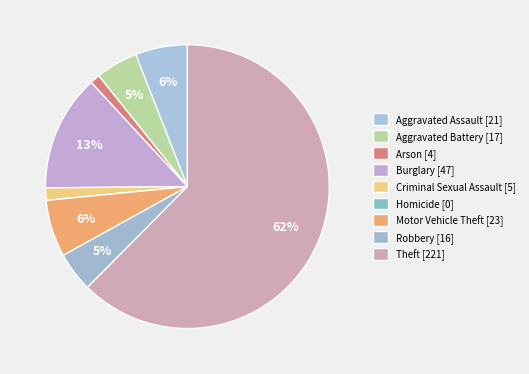

Which slice represents more than half of the pie?

Theft